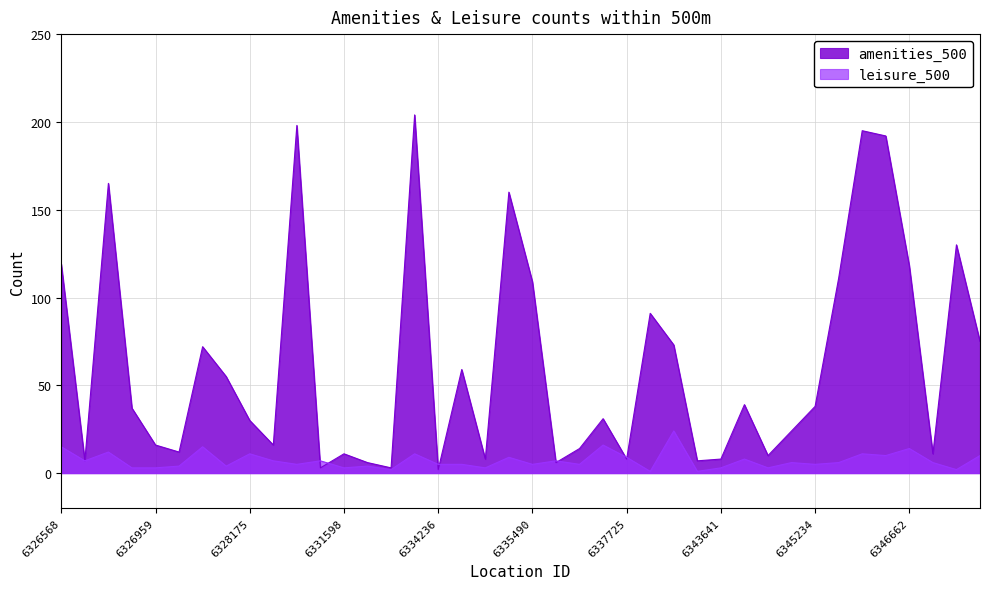

What is the value of the leisure_500 point at the 22nd from the left?

7